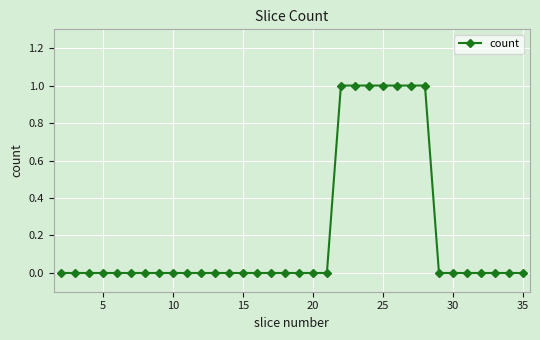

How many series are shown in this chart?

1